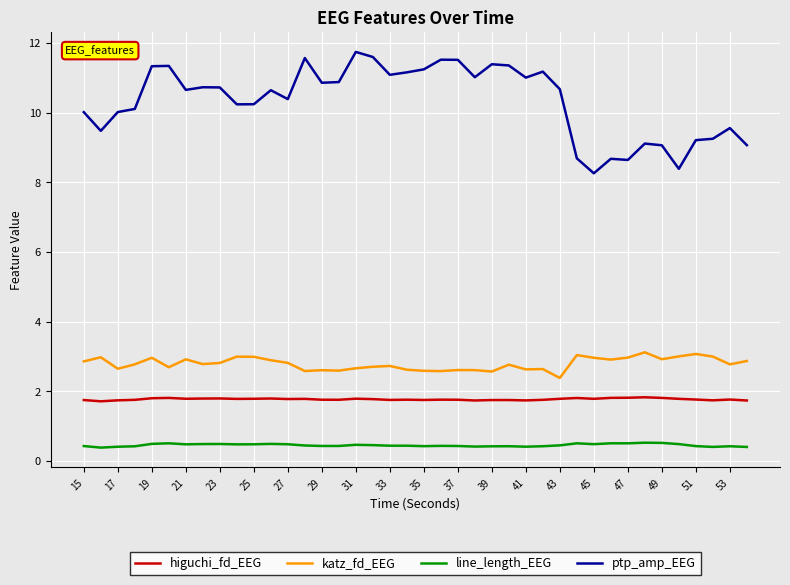

What is the difference between the maximum and minimum values in the ptp_amp_EEG series?

3.5